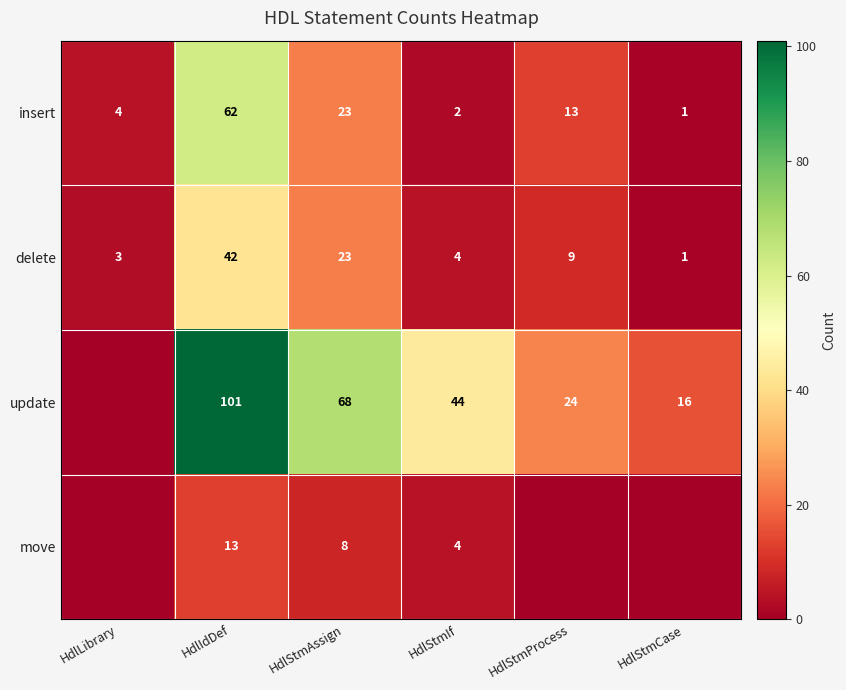

What is the difference between the update values at HdlStmProcess and HdlStmCase?

8